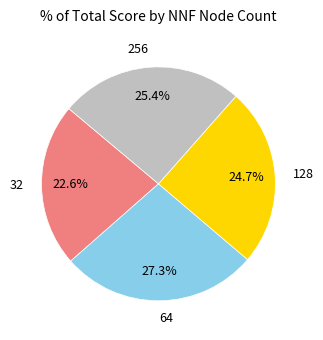

To the nearest percent, what is the average slice percentage?

25%